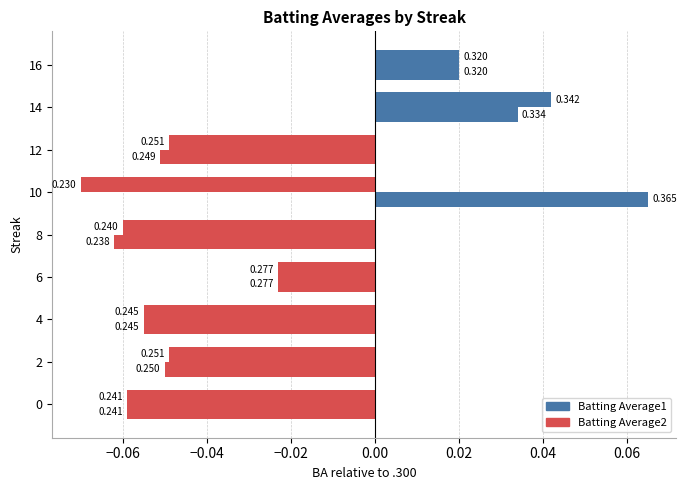

List the series in order of their overall mean, lowest first.

Batting Average1, Batting Average2